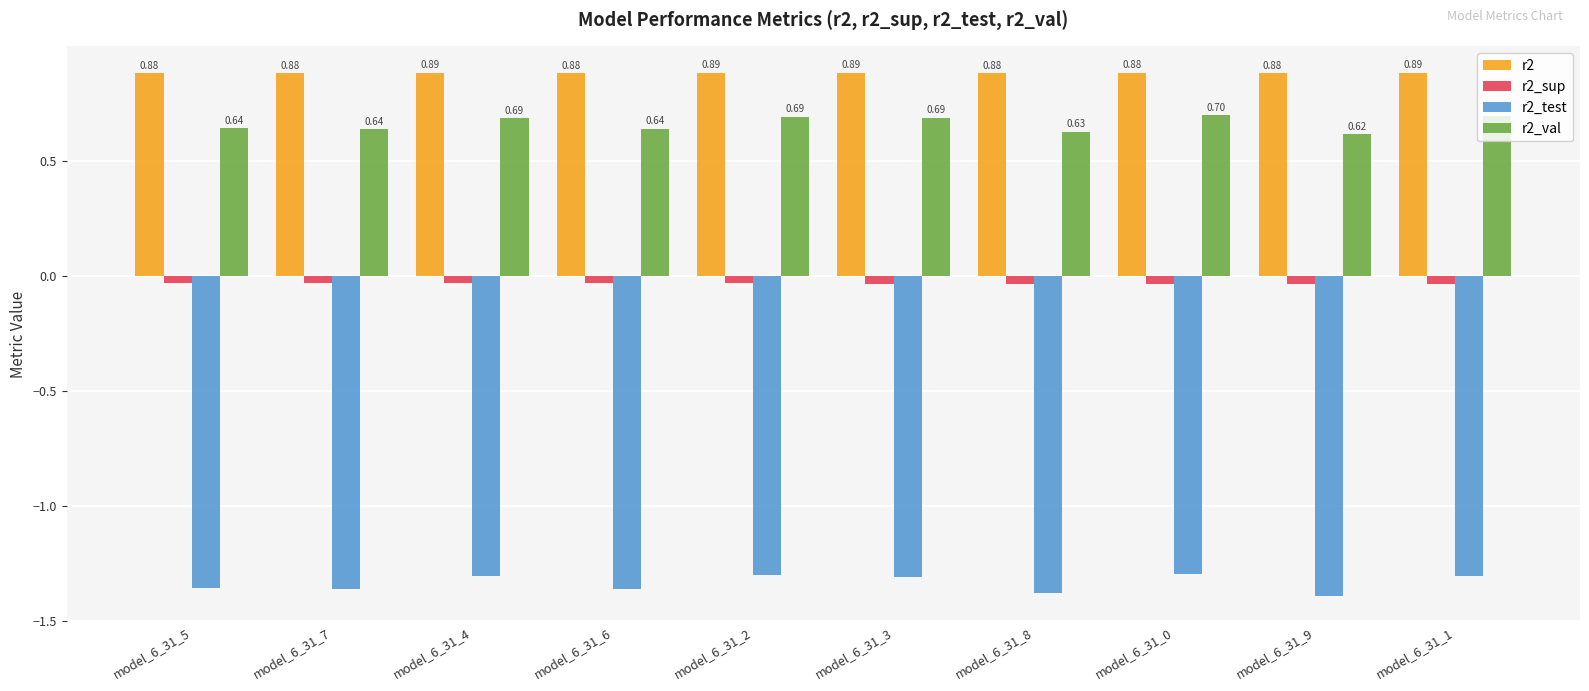

What is the difference between the highest and lowest values at model_6_31_0?

2.2